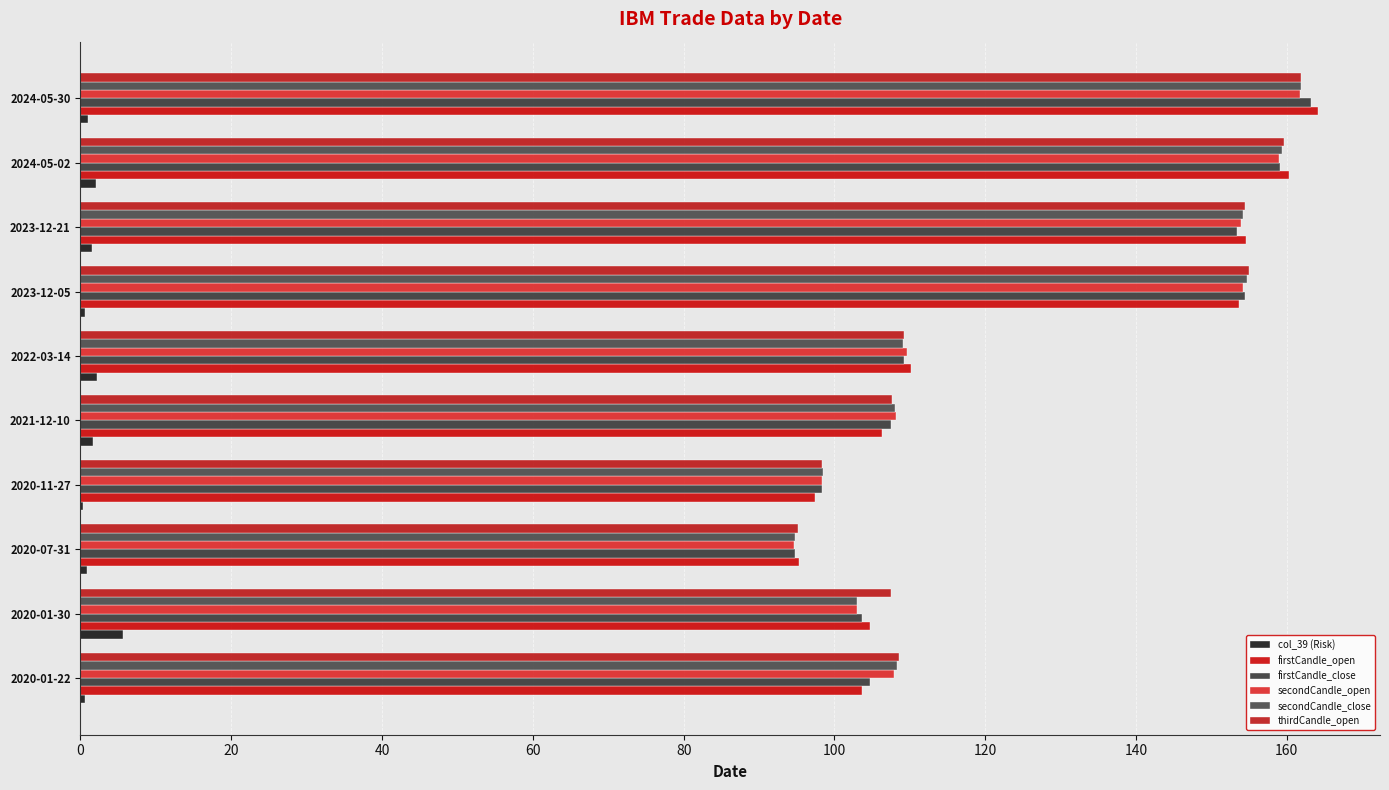

At which label is firstCandle_close closest to 128?

2022-03-14